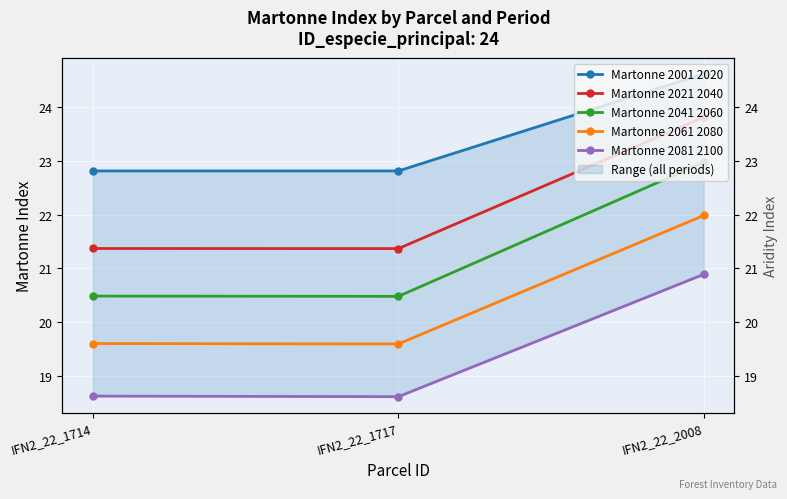

Reading left to right, what are all the values shown in this chart?

Martonne 2001 2020: IFN2_22_1714=22.8	IFN2_22_1717=22.8	IFN2_22_2008=24.6
Martonne 2021 2040: IFN2_22_1714=21.4	IFN2_22_1717=21.4	IFN2_22_2008=23.8
Martonne 2041 2060: IFN2_22_1714=20.5	IFN2_22_1717=20.5	IFN2_22_2008=23.0
Martonne 2061 2080: IFN2_22_1714=19.6	IFN2_22_1717=19.6	IFN2_22_2008=22.0
Martonne 2081 2100: IFN2_22_1714=18.6	IFN2_22_1717=18.6	IFN2_22_2008=20.9